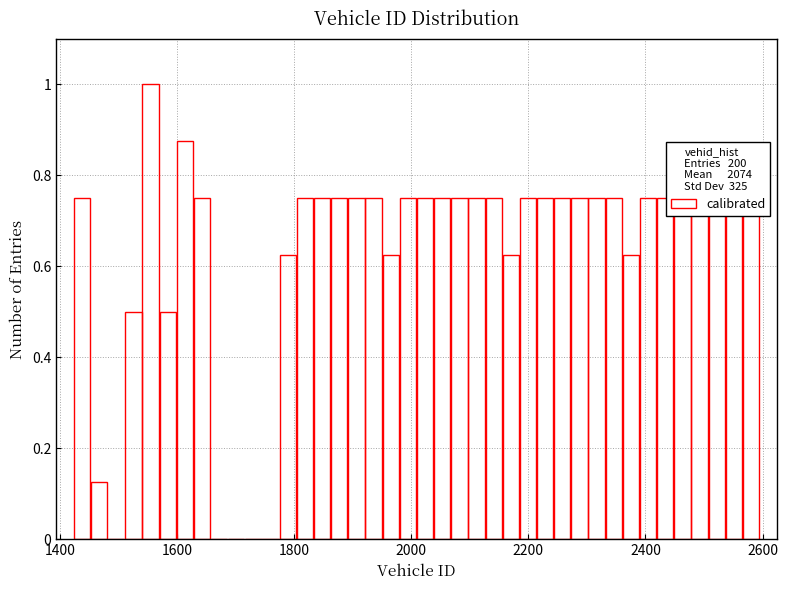

Read against the x-axis, roughly where is the centre of the tallest bar?

1560